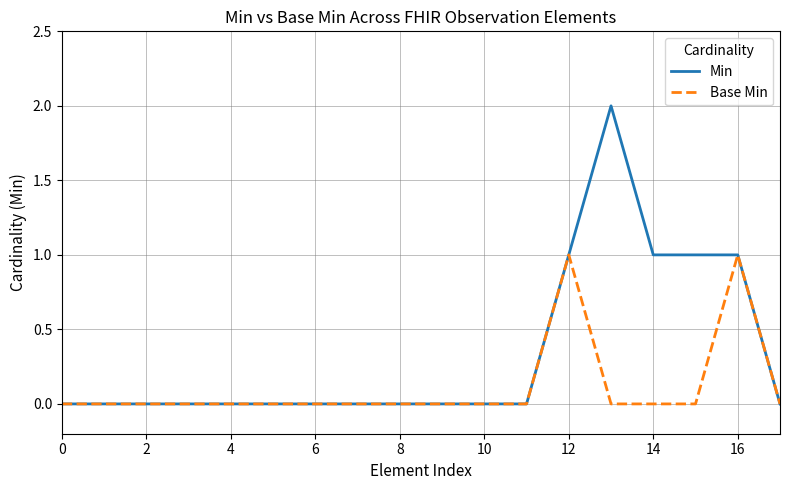

Reading left to right, extract all data points from this chart.

Min: 0	0	0	0	0	0	0	0	0	0	0	0	1	2	1	1	1	0
Base Min: 0	0	0	0	0	0	0	0	0	0	0	0	1	0	0	0	1	0